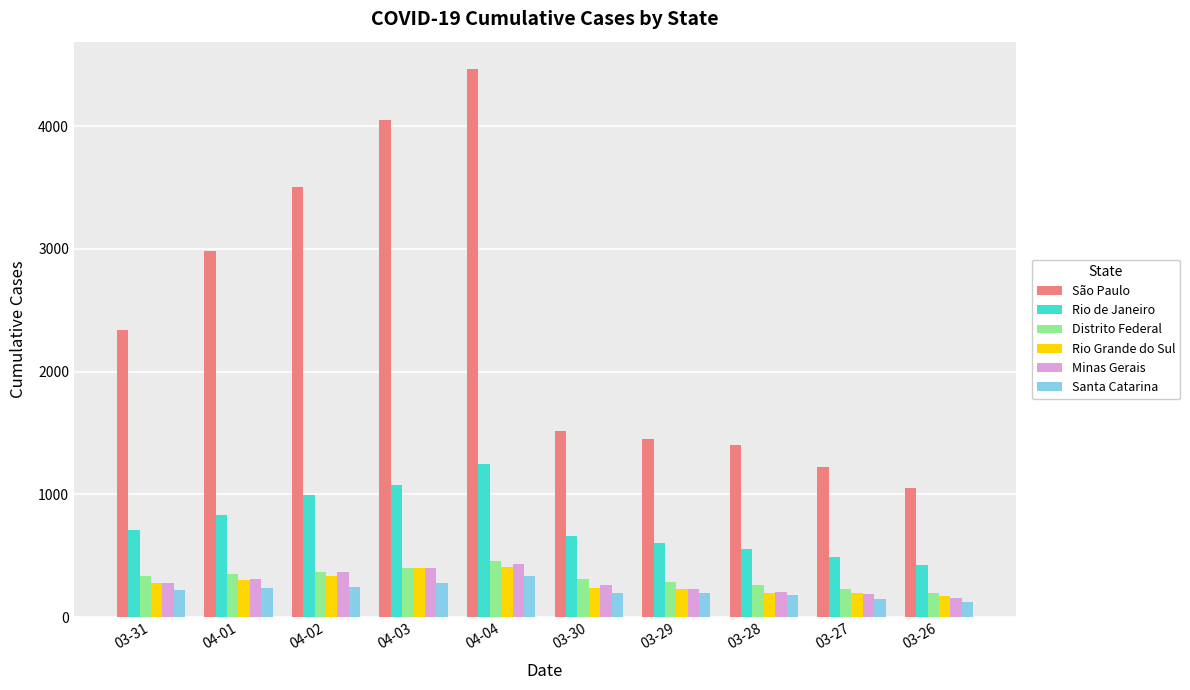

The value of São Paulo at 03-29 is 1935. True or false?

False